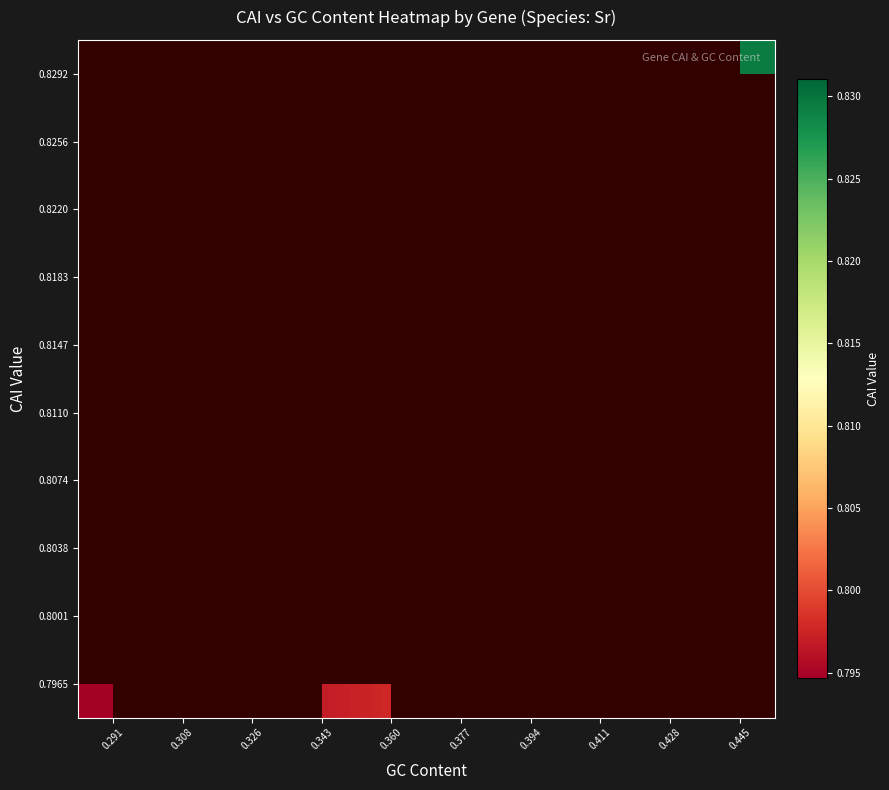

At 0.445, list the series in order from largest to smallest.

0.7965, 0.8001, 0.8038, 0.8074, 0.8110, 0.8147, 0.8183, 0.8220, 0.8256, 0.8292